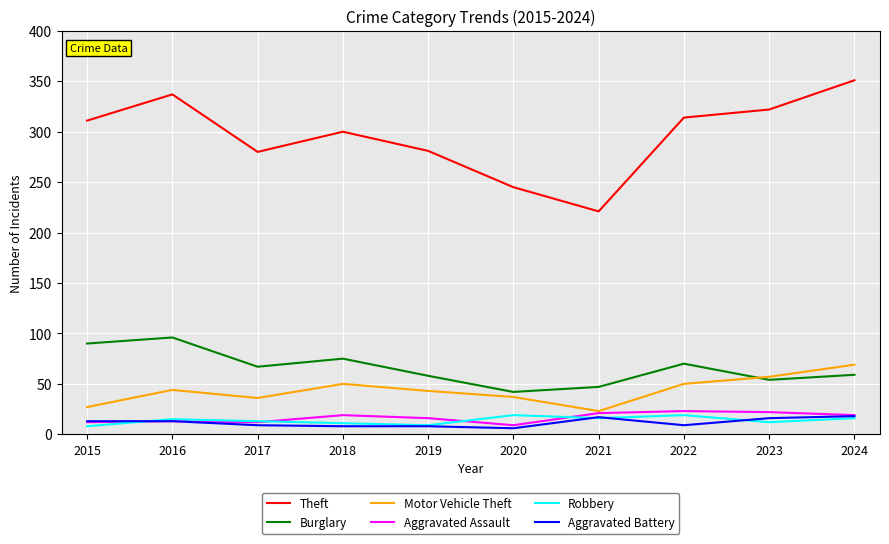

Is it true that Aggravated Assault equals 37 at 2023?

False